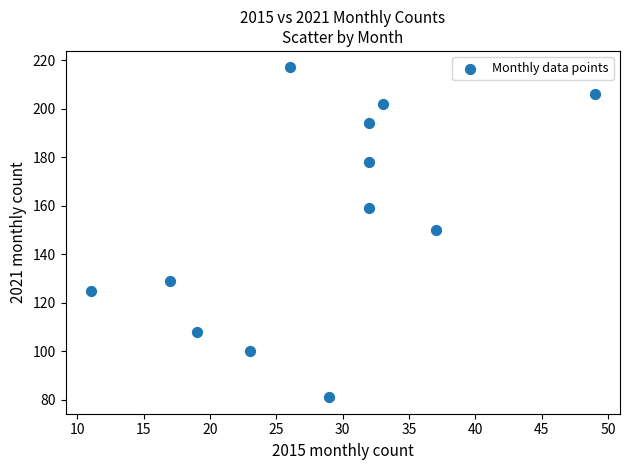

What is the range of X values (max minus min)?

38